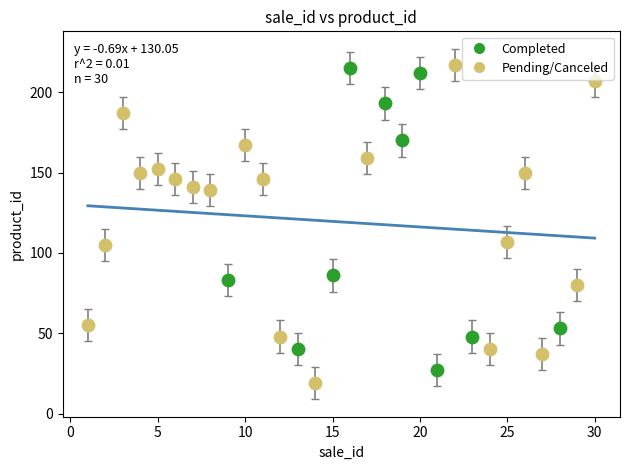

Which series contains the highest Y value?

Pending/Canceled